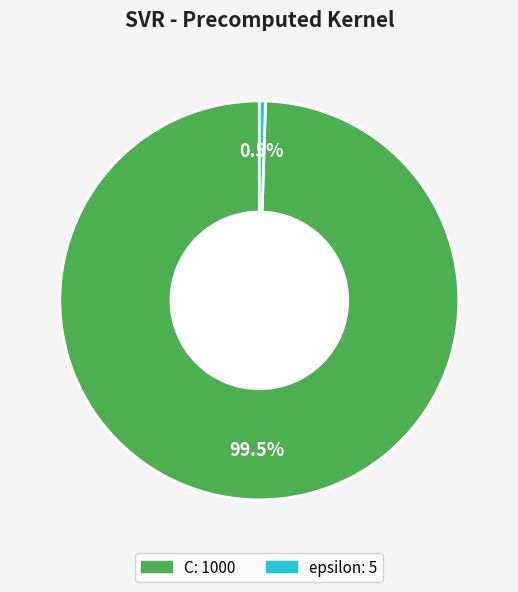

Count the number of slices in the pie.

2